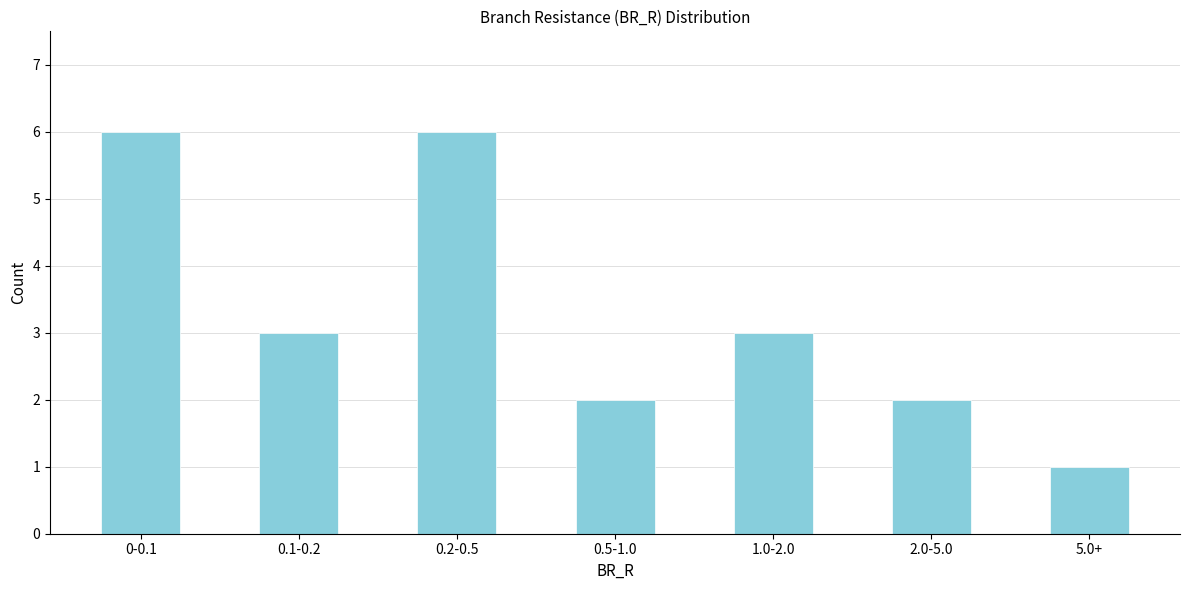

Reading left to right, what are all the values shown in this chart?

6	3	6	2	3	2	1